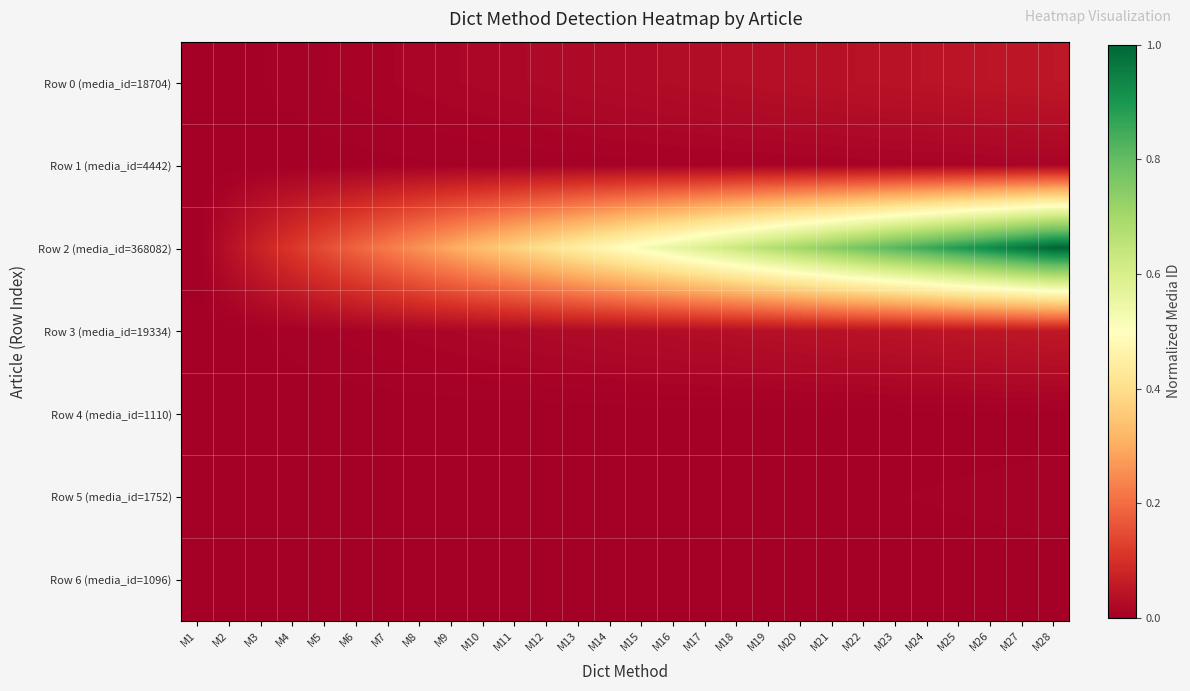

Which category has the lowest value across all series?

M1